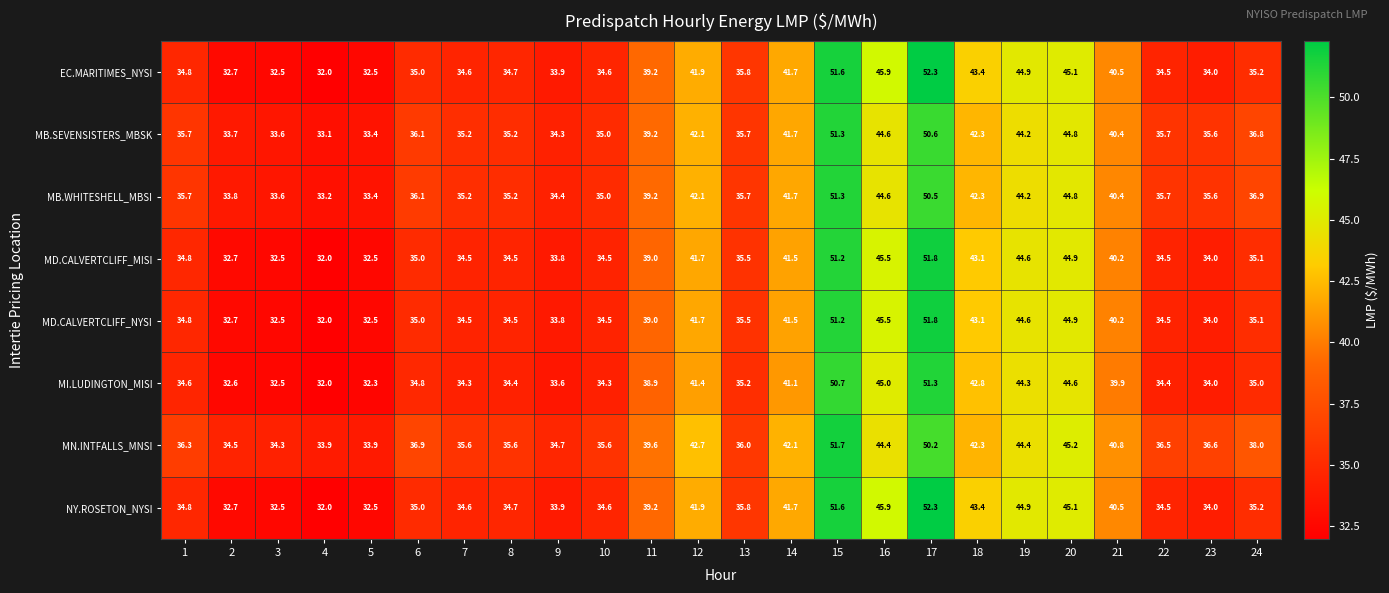

The MI.LUDINGTON_MISI series shows 8.4 at 9. True or false?

False